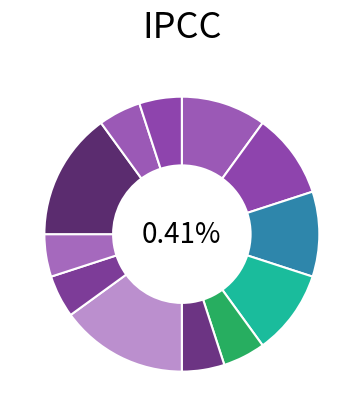

To the nearest percent, what percentage of the pie is 13?

6%